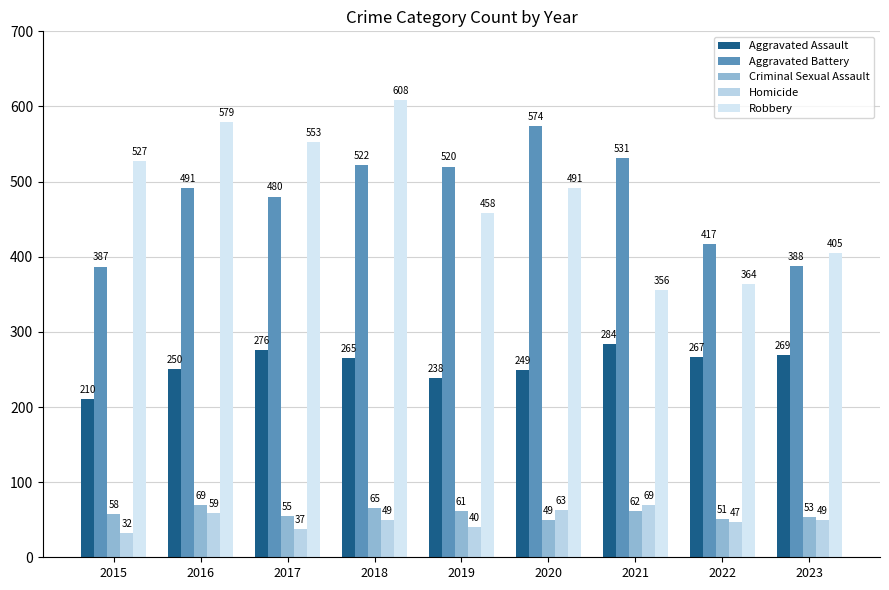

What is the value of the Robbery bar at the 4th from the left?

608